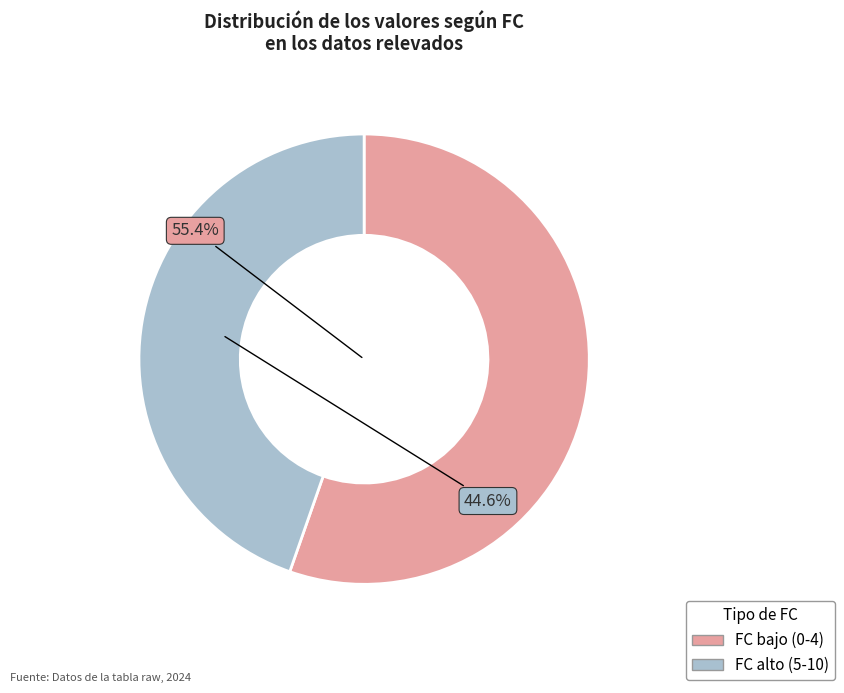

Which has a higher value, FC alto (5-10) or FC bajo (0-4)?

FC bajo (0-4)